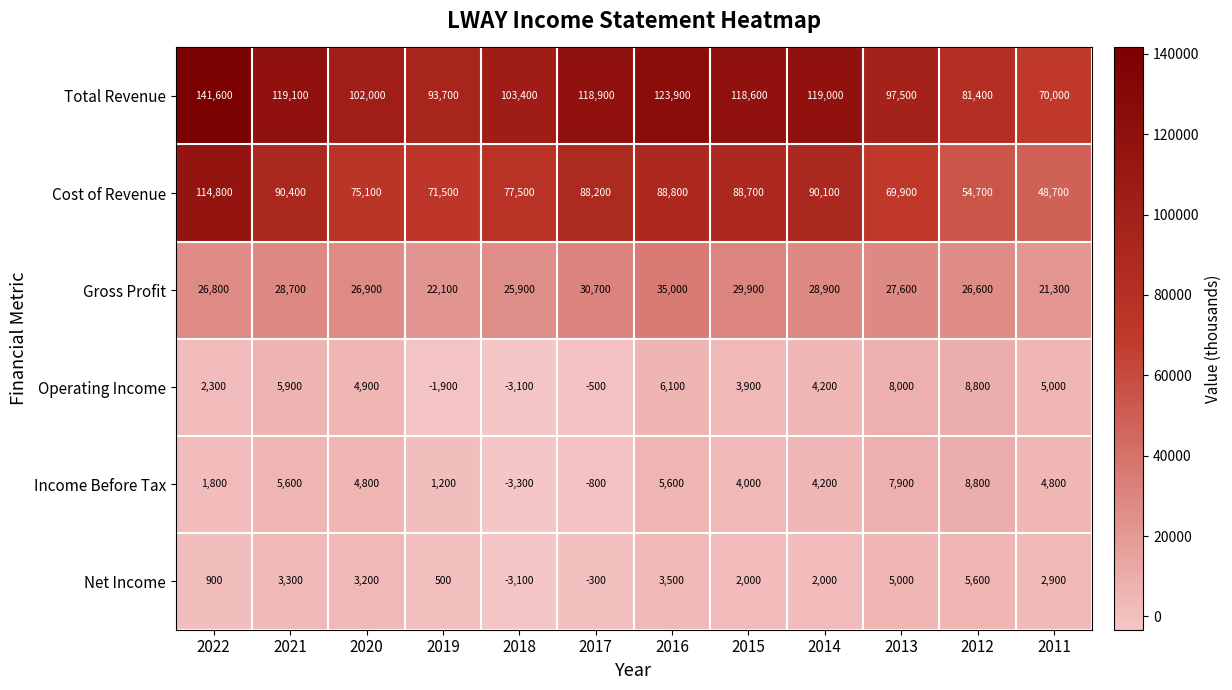

Is it true that Net Income equals 3200 at 2020?

True